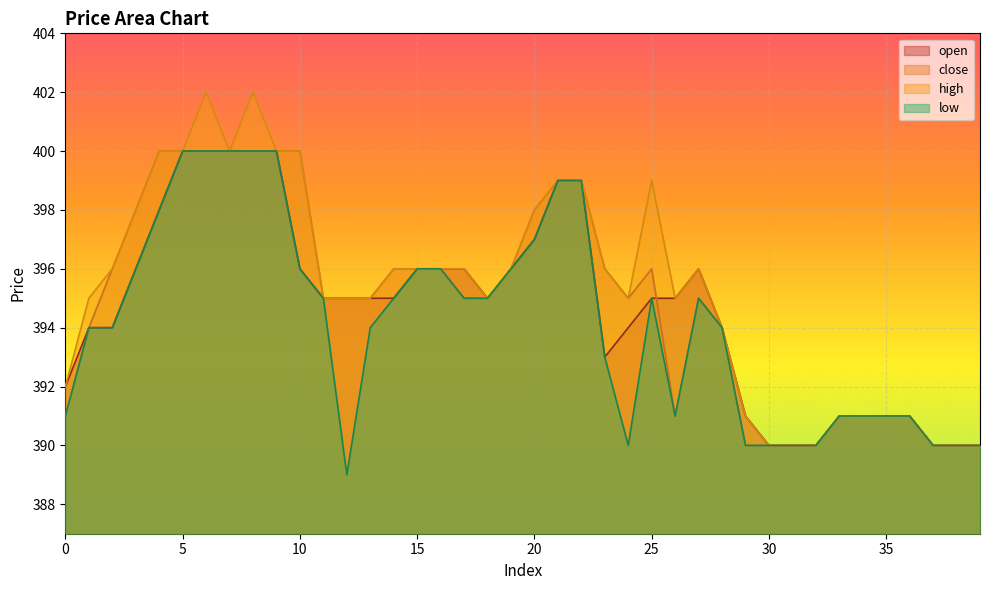

Does the chart display data point markers on the line(s)?

No